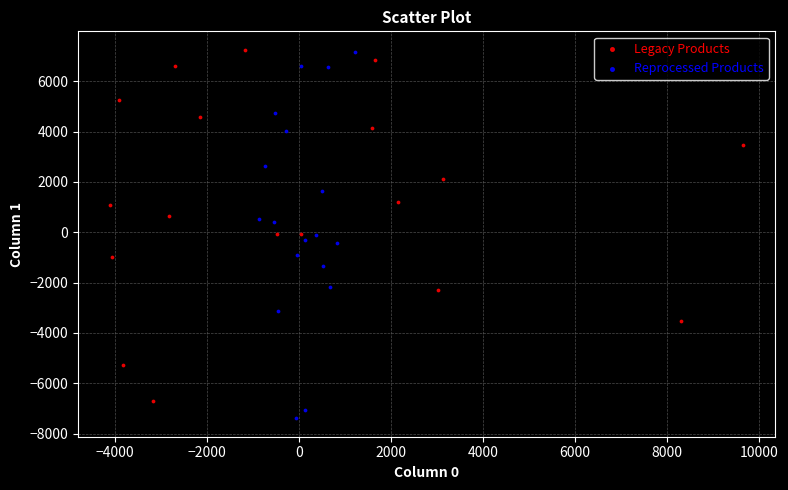

What are all the series names shown in the legend?

Legacy Products, Reprocessed Products